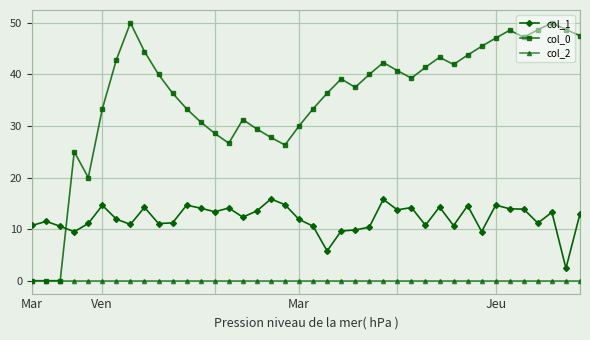

What is the maximum value for col_0?

50.0